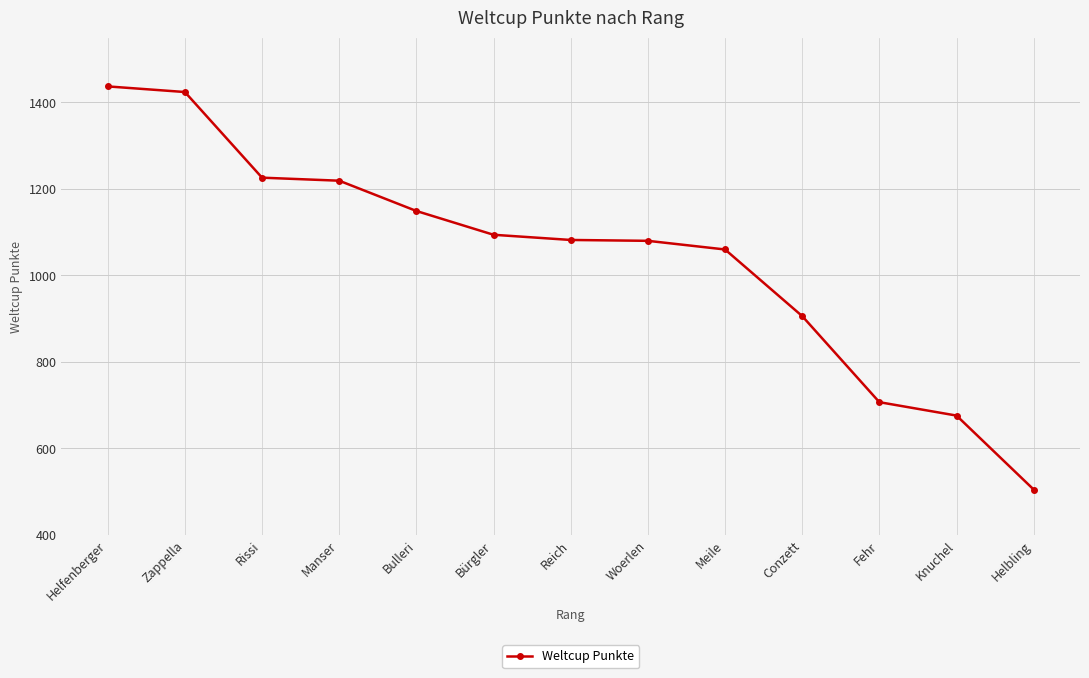

Which category has the lowest value across all series?

Helbling